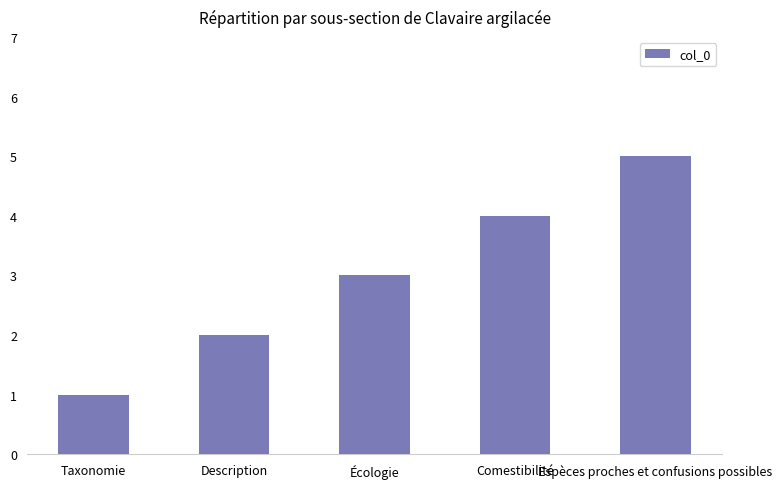

Does the chart contain any negative values?

No